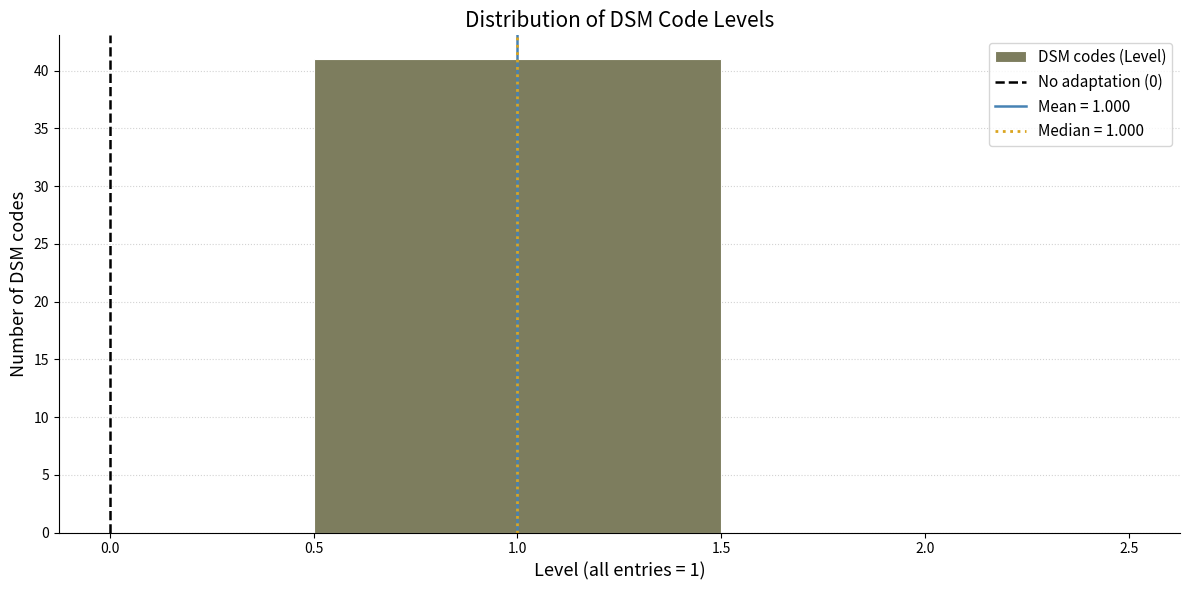

How tall is the bar that spans 0.5 to 1.5 on the x-axis? The values are not printed on the chart, so give them approximately, as read against the axis.

41